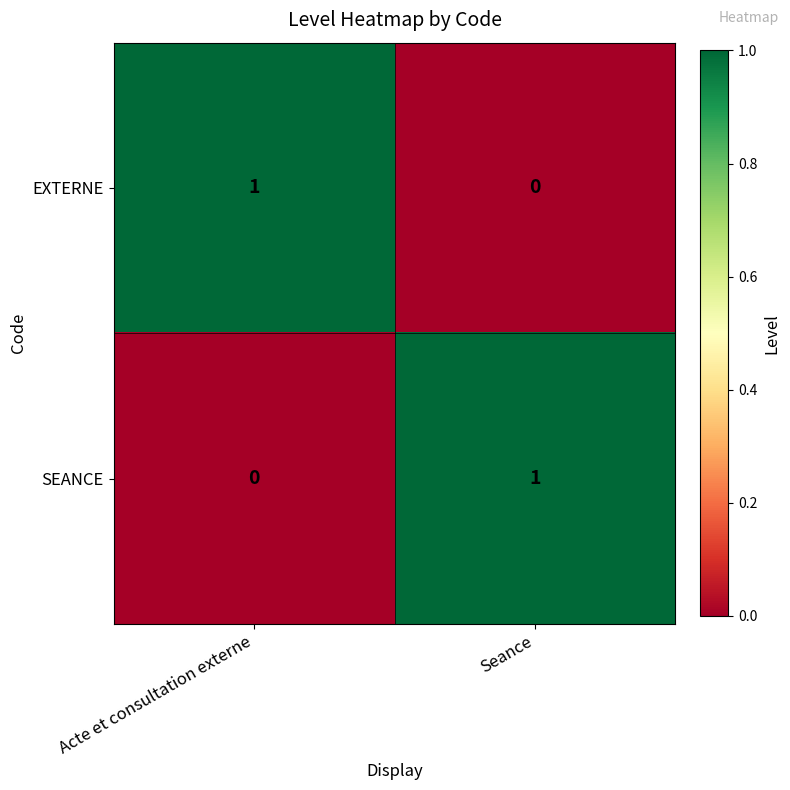

Rank the categories by EXTERNE value from highest to lowest.

Acte et consultation externe, Seance